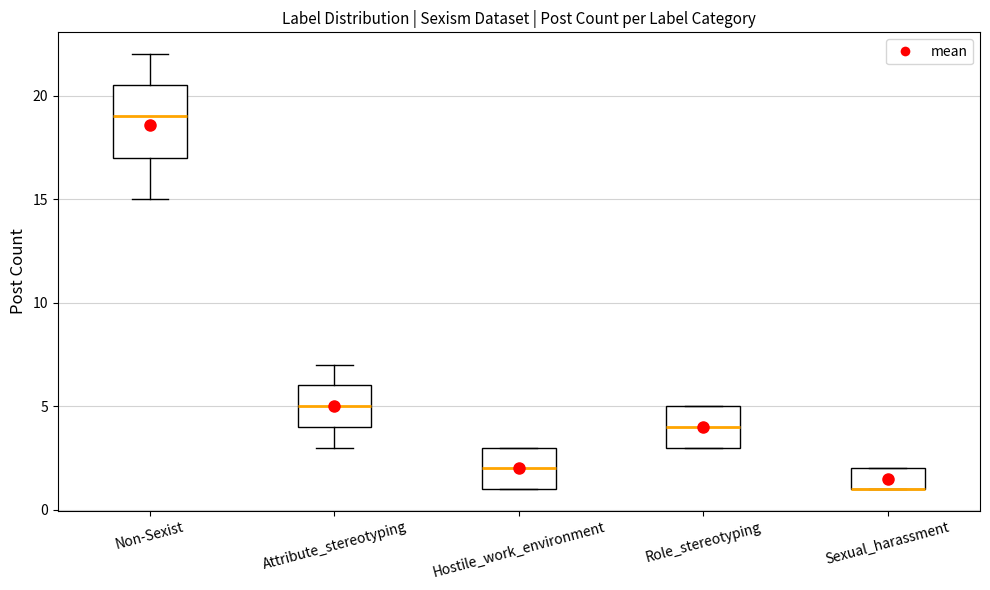

Which box is the tallest, from its lower edge to its upper edge?

Non-Sexist